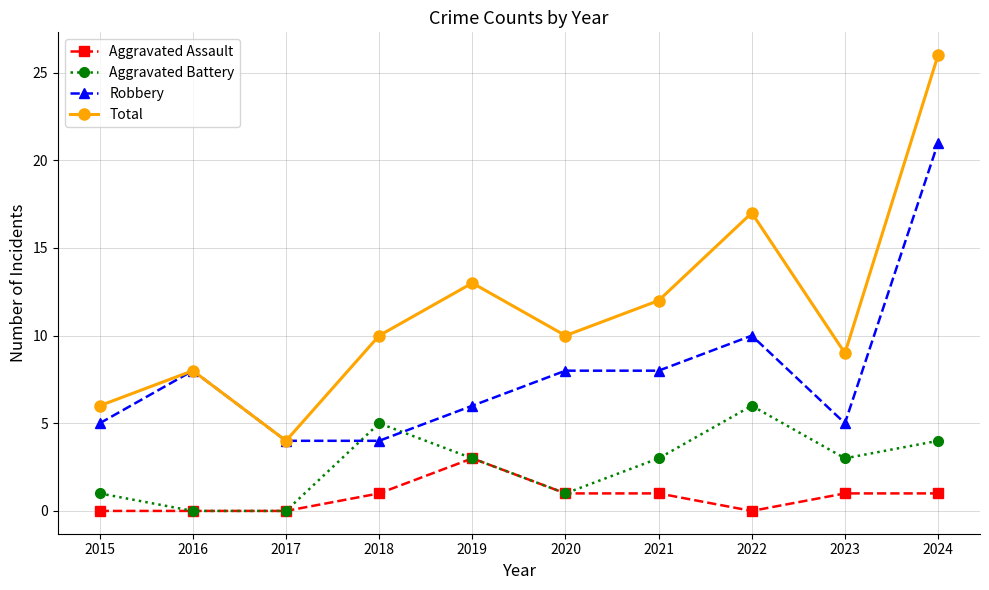

Is it true that Robbery equals 6 at 2022?

False